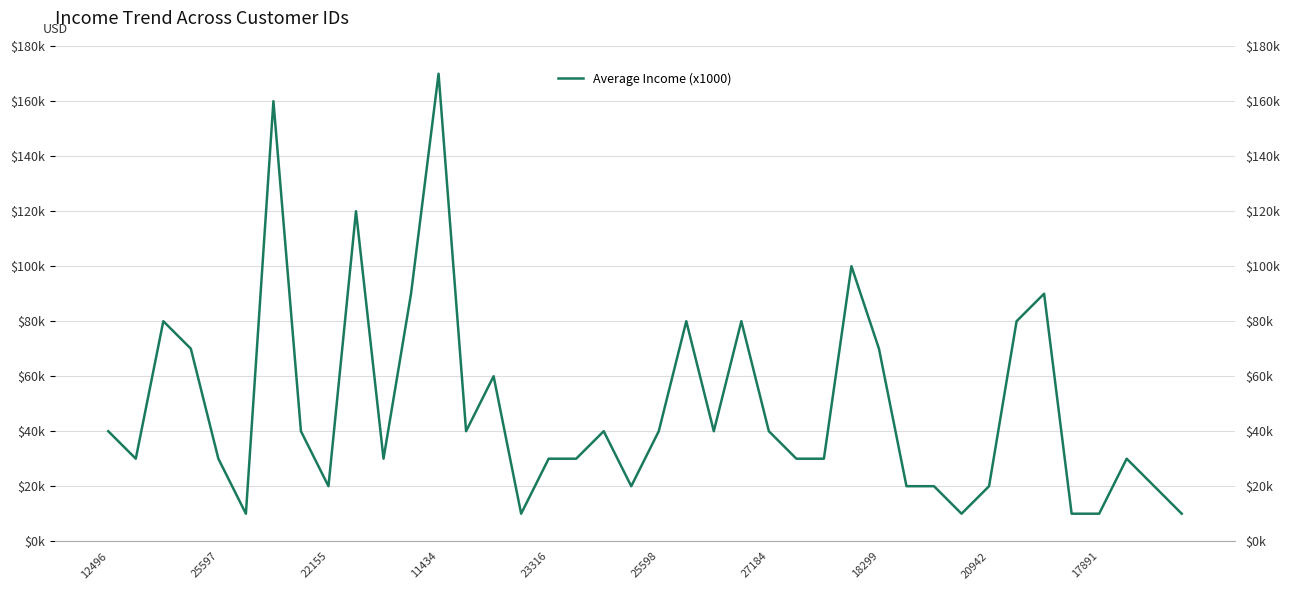

What is the change in value from 28 to 33?

+10